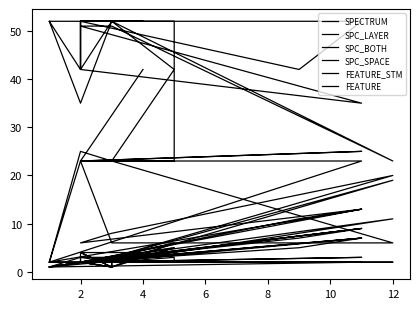

What is the difference between the maximum and second lowest values in the SPECTRUM series?

19